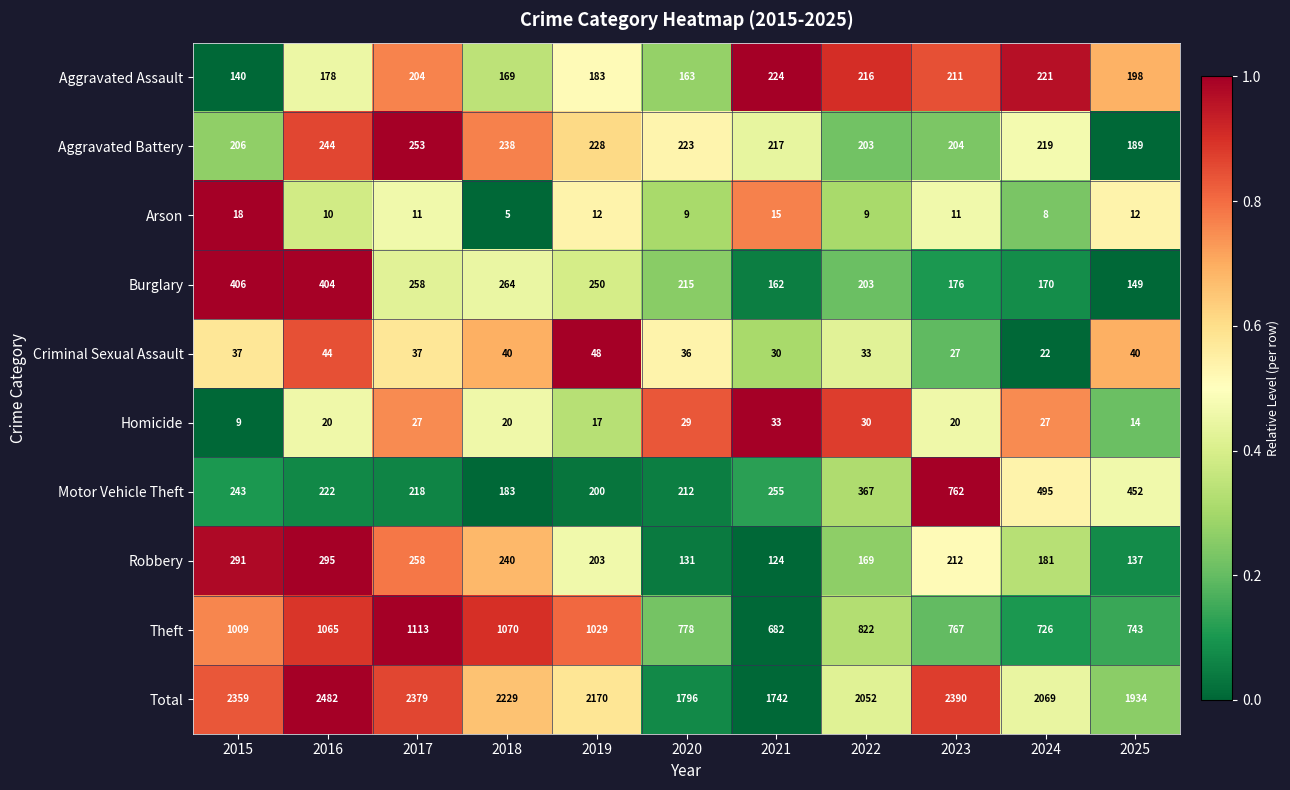

At how many categories does at least one series exceed 448?

11